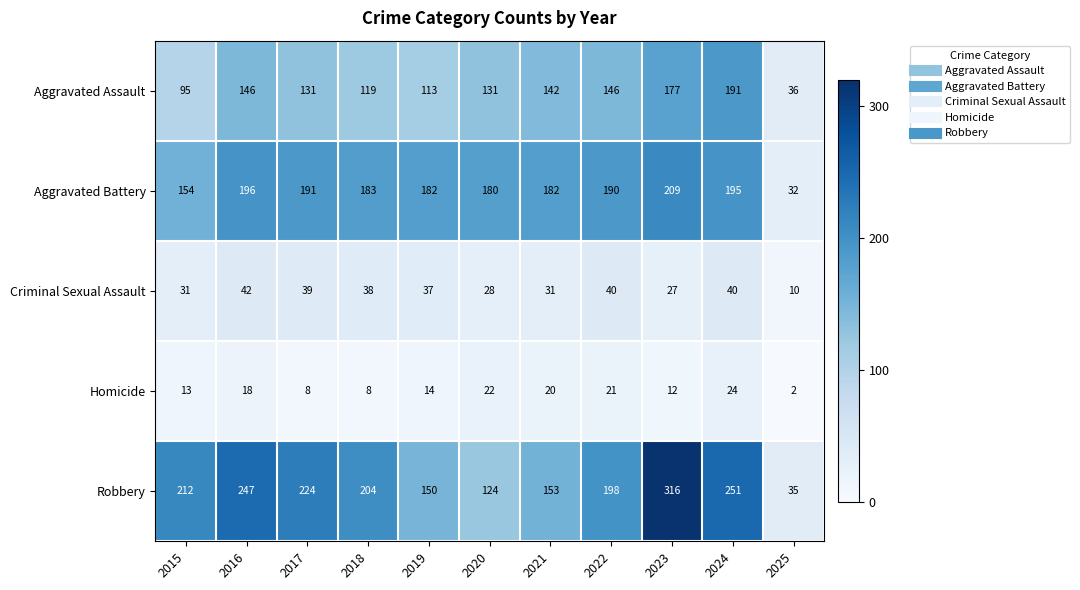

How many categories are shown in the chart?

11